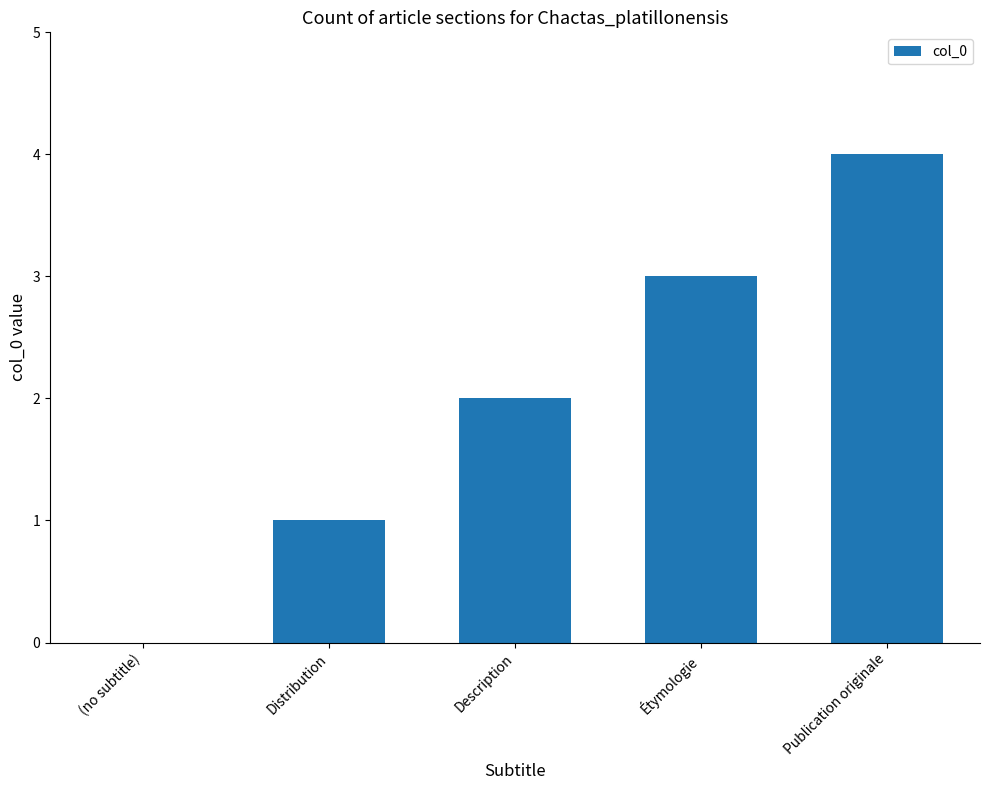

Reading left to right, transcribe all the data shown in this chart.

(no subtitle)=0	Distribution=1	Description=2	Étymologie=3	Publication originale=4